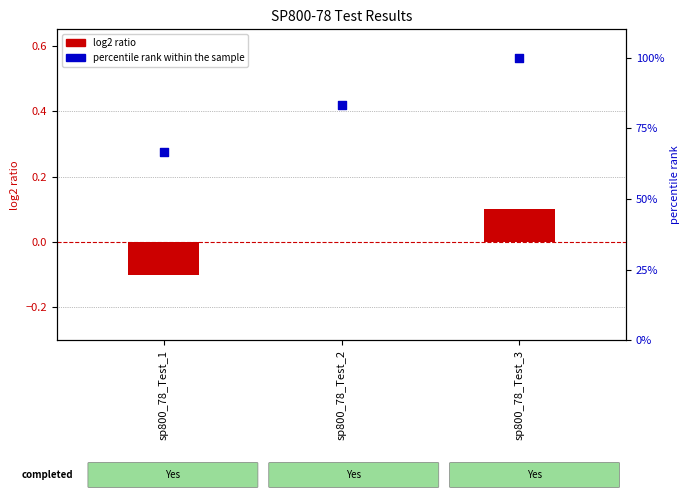

What are all the series names shown in the legend?

log2 ratio, percentile rank within the sample